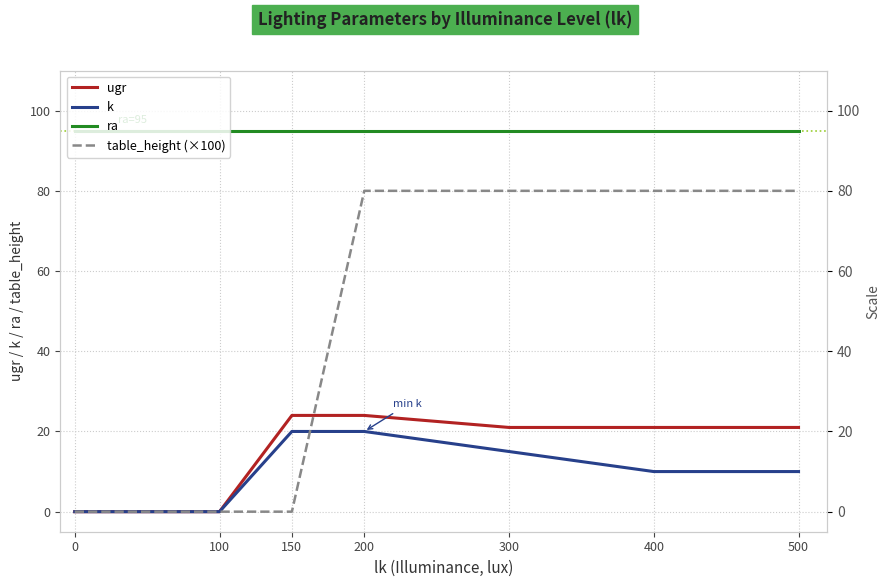

The value of ugr at 200 is 6. True or false?

False